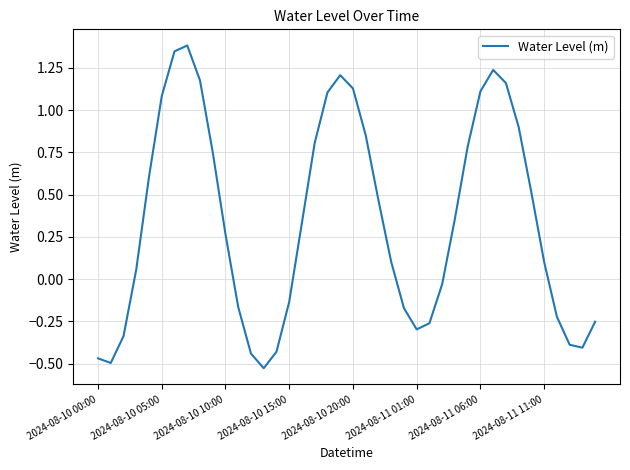

What is the difference between the maximum and minimum values?

1.9